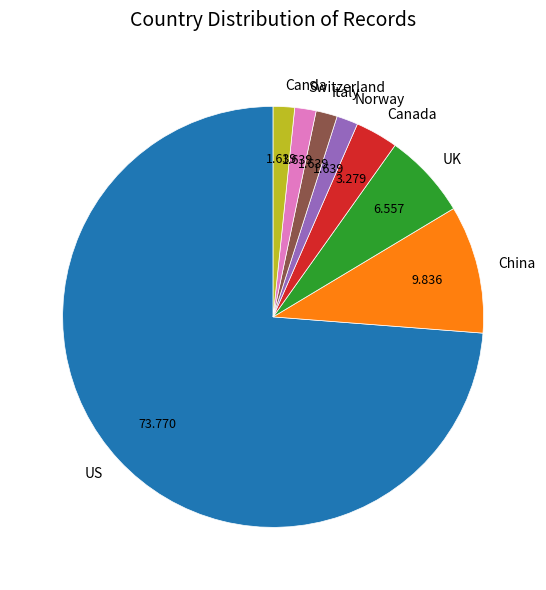

Does Canda represent more than half of the total?

No